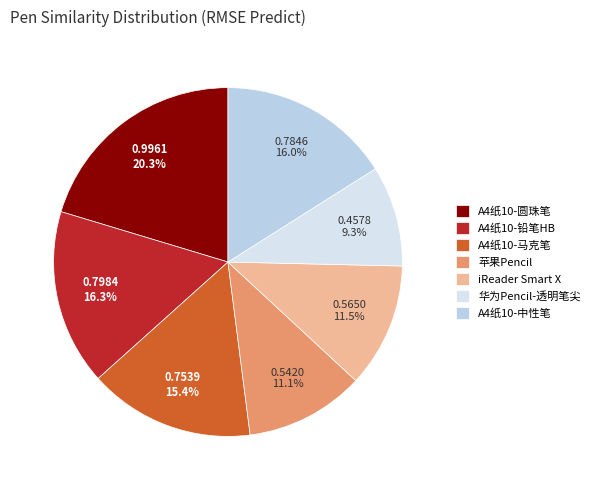

To the nearest percent, what is the combined percentage of iReader Smart X and A4纸10-马克笔?

27%